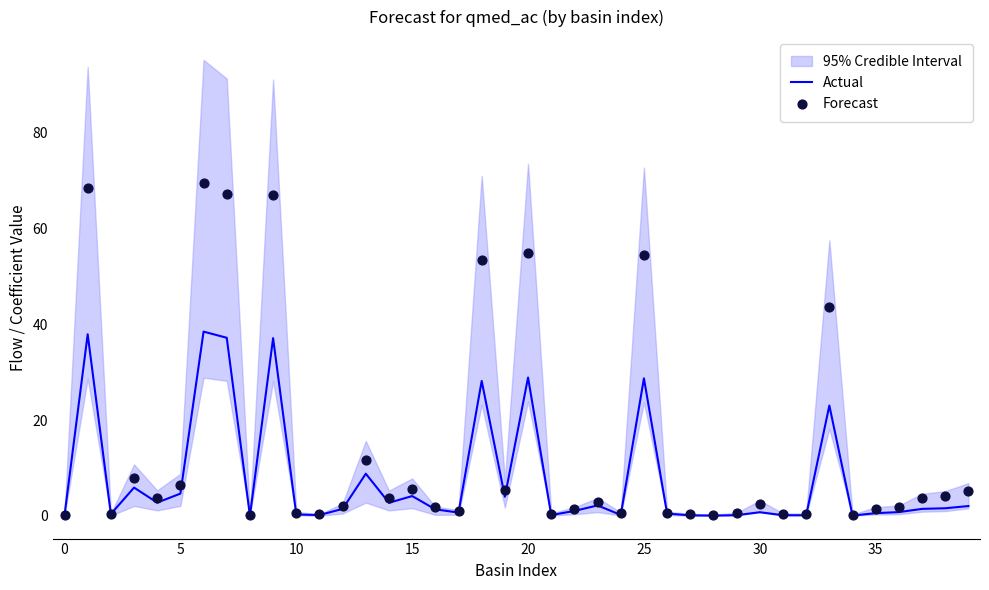

Which series has the largest total across all categories?

Forecast